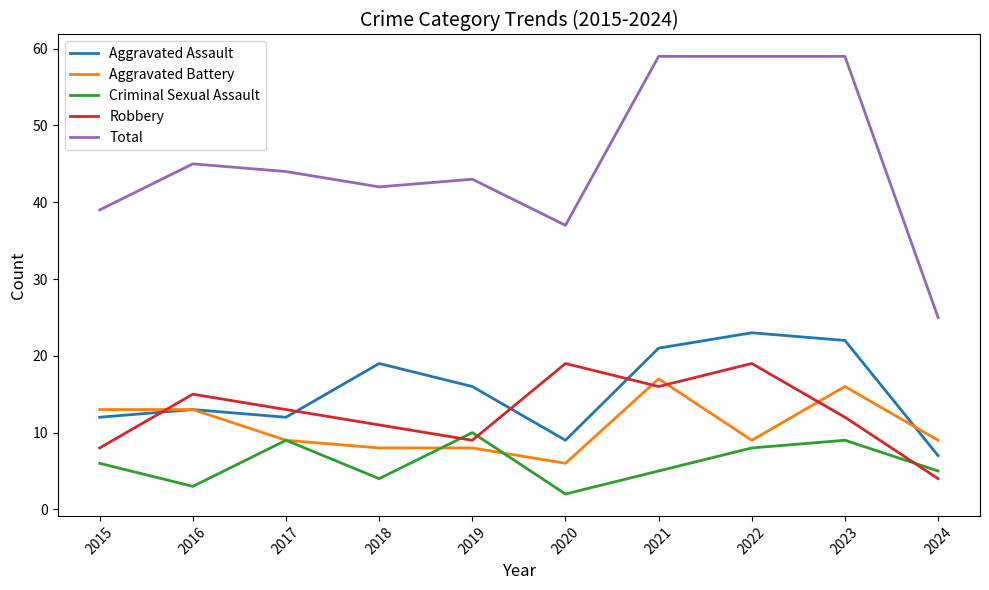

What is the difference between the maximum and minimum values in the Aggravated Battery series?

11